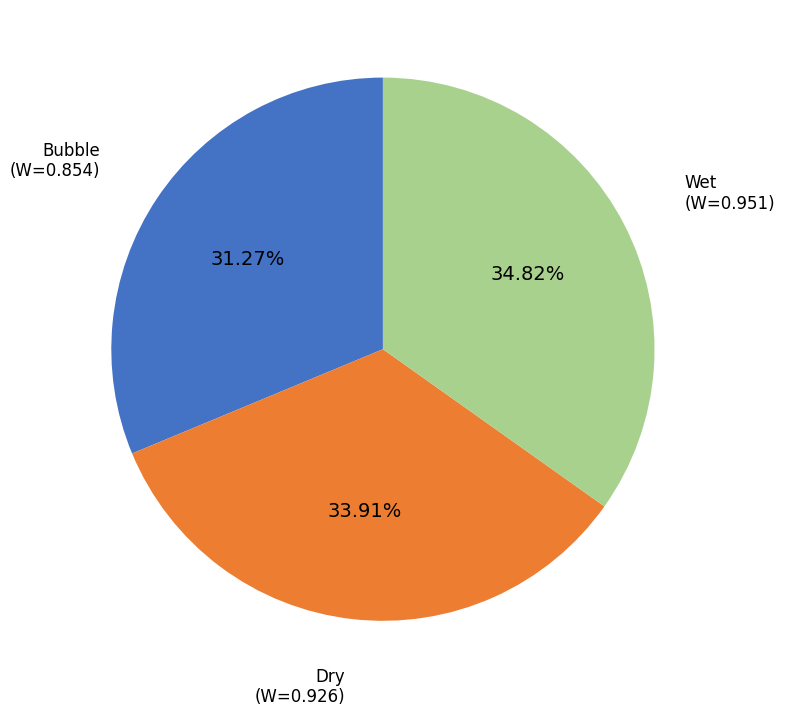

How many segments does this pie chart have?

3